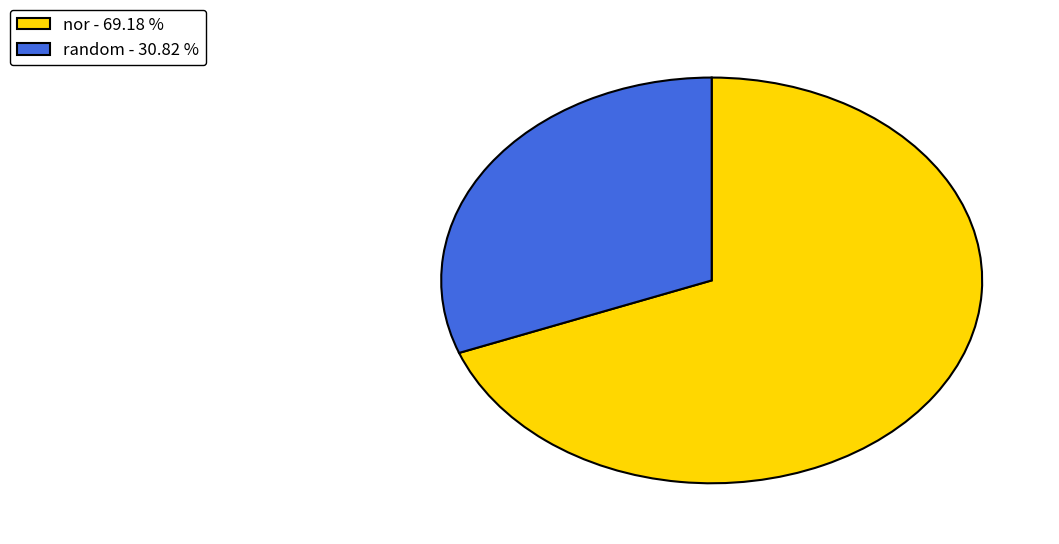

How many segments does this pie chart have?

2